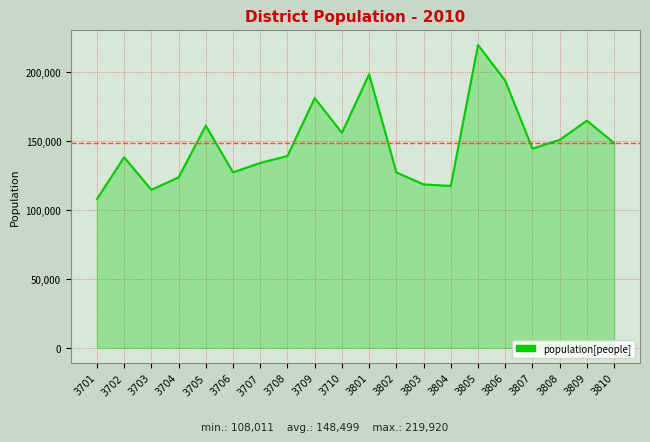

What is the change in value from 3705 to 3808?

-10362